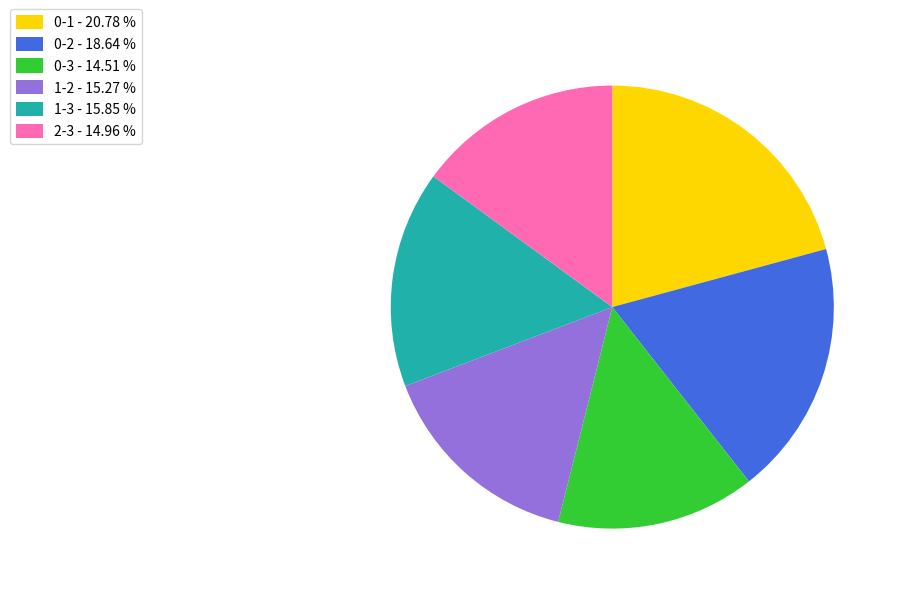

True or false: 2-3 accounts for 24% of the total.

False